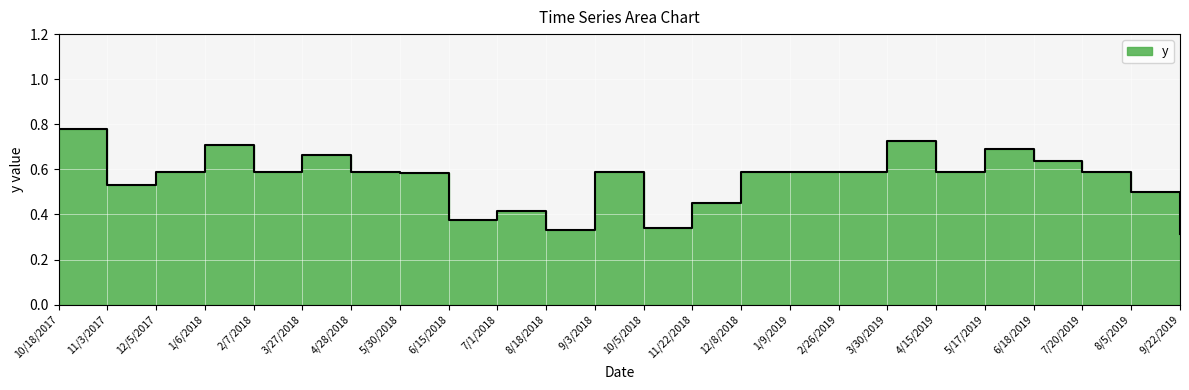

List the labels in order of value, largest first.

10/18/2017, 3/30/2019, 1/6/2018, 5/17/2019, 3/27/2018, 6/18/2019, 4/28/2018, 12/5/2017, 2/7/2018, 9/3/2018, 12/8/2018, 1/9/2019, 2/26/2019, 4/15/2019, 7/20/2019, 5/30/2018, 11/3/2017, 8/5/2019, 11/22/2018, 7/1/2018, 6/15/2018, 10/5/2018, 8/18/2018, 9/22/2019